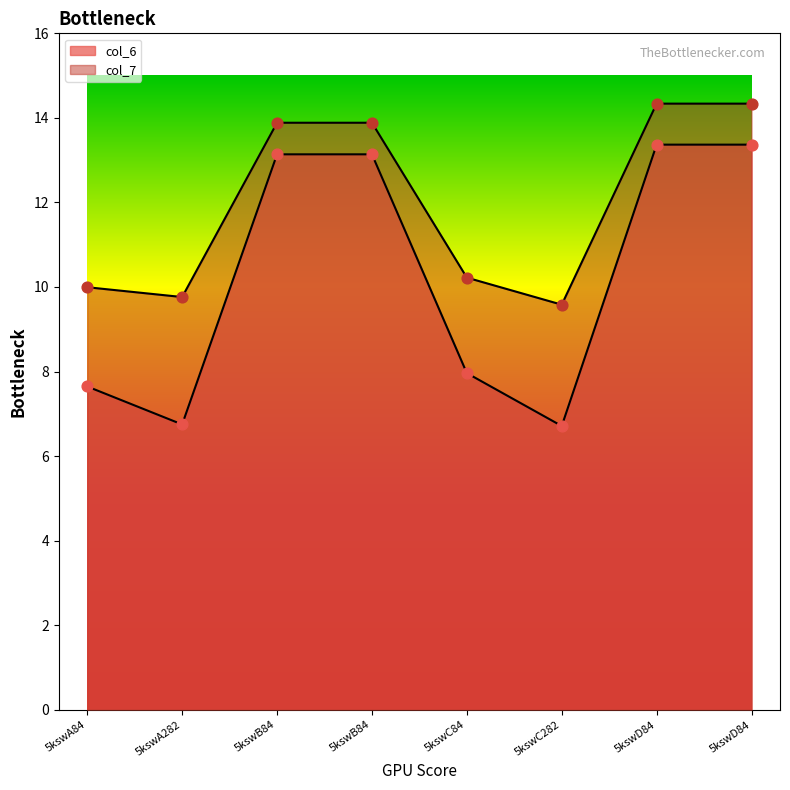

What are all the series names shown in the legend?

col_6, col_7